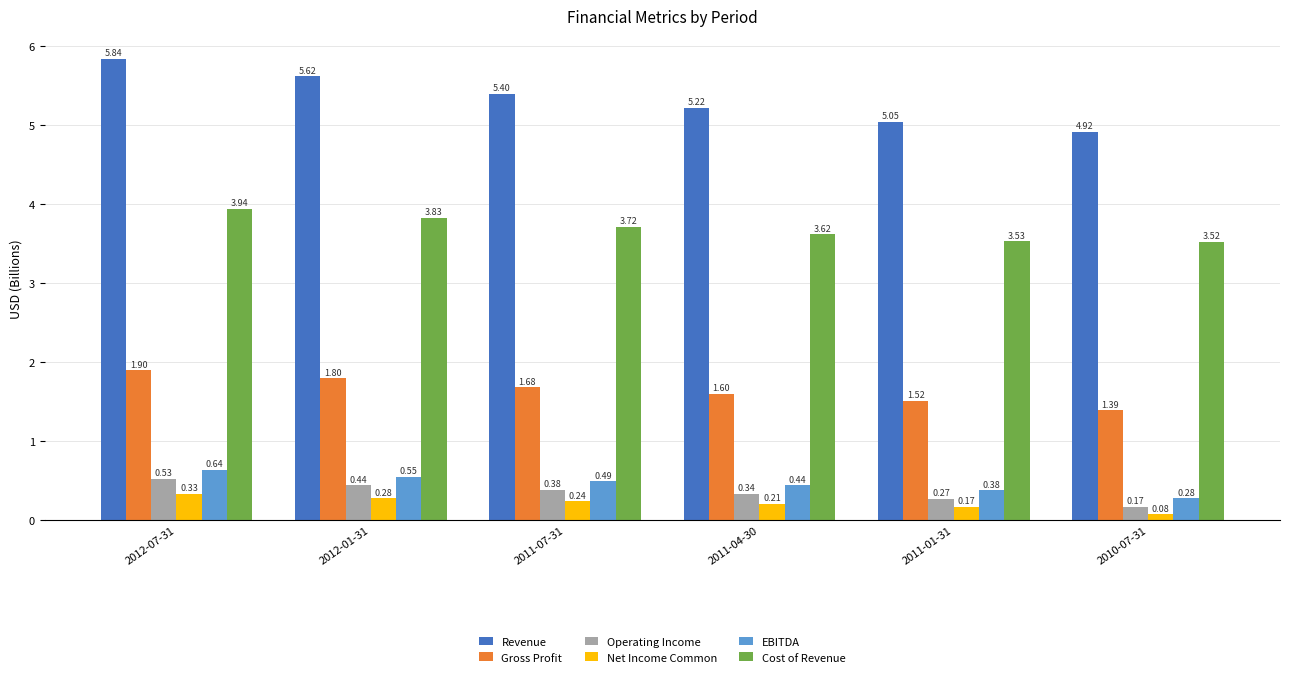

How many groups of bars are there?

6